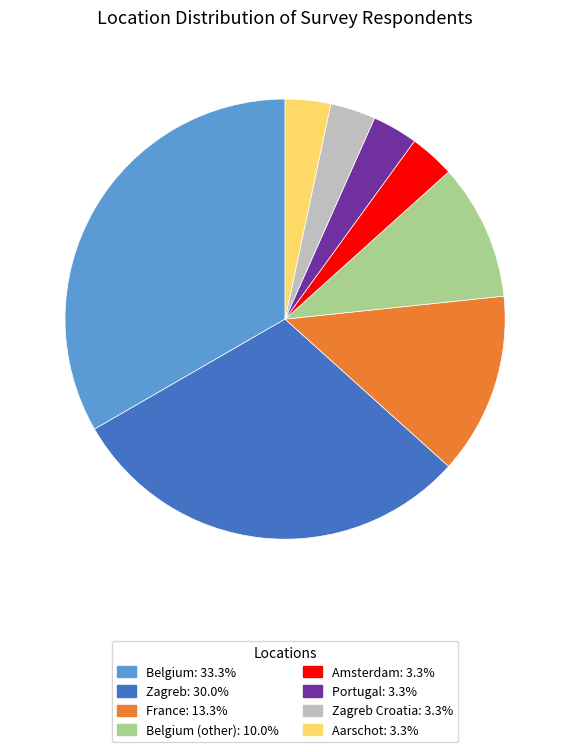

Is the sum of Belgium (other): 10.0% and Zagreb: 30.0% greater than half?

No